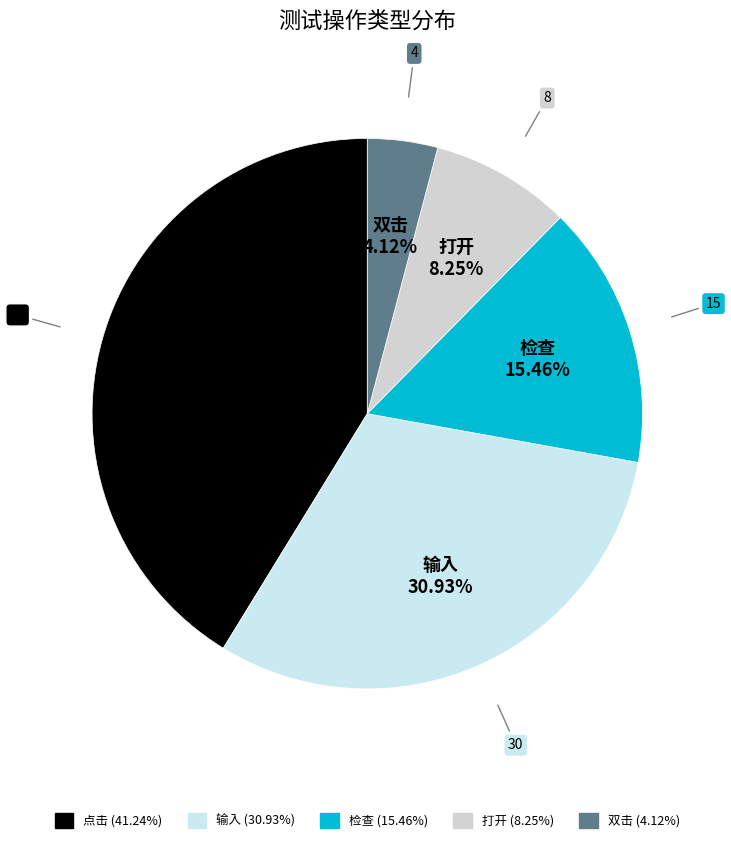

How many slices are in this pie chart?

5